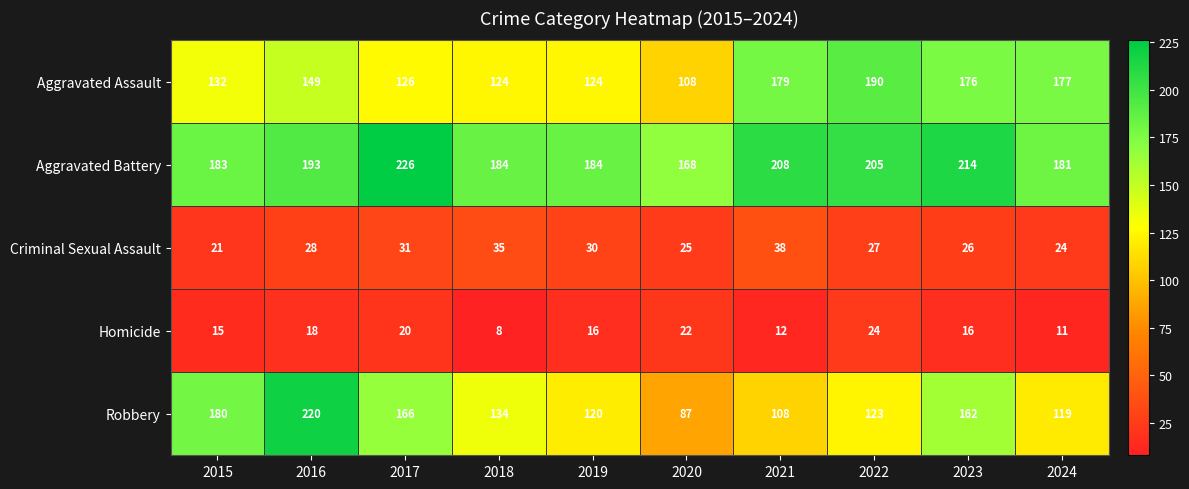

What is the total value across all series at 2021?

545